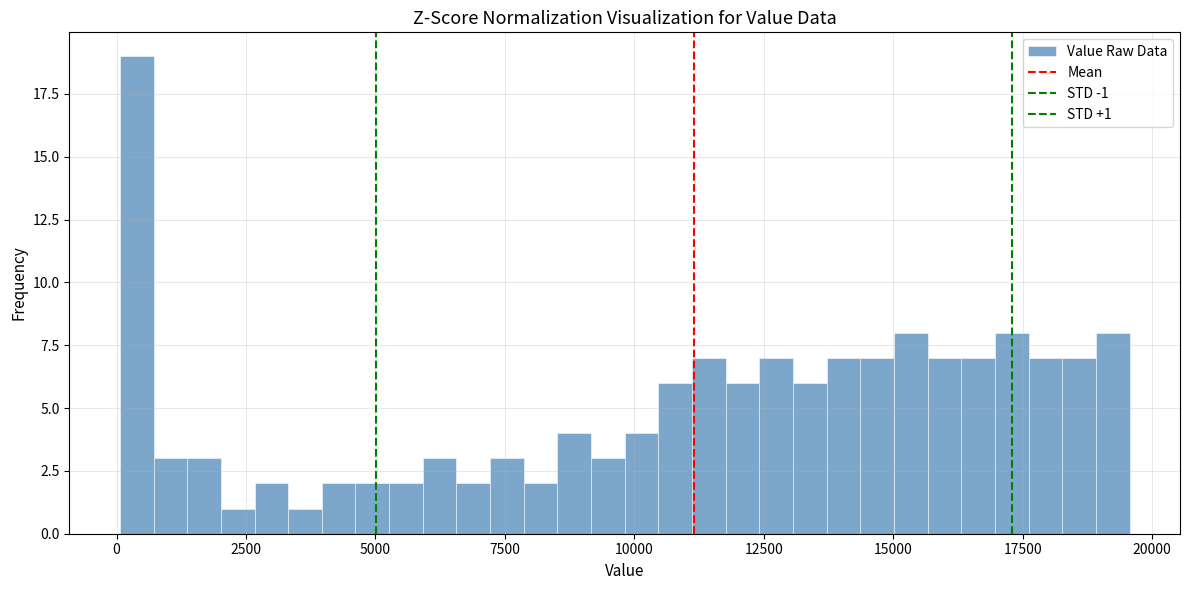

Around what value on the x-axis is the tallest bar? Give the approximate position of its centre, as read against the axis.

500